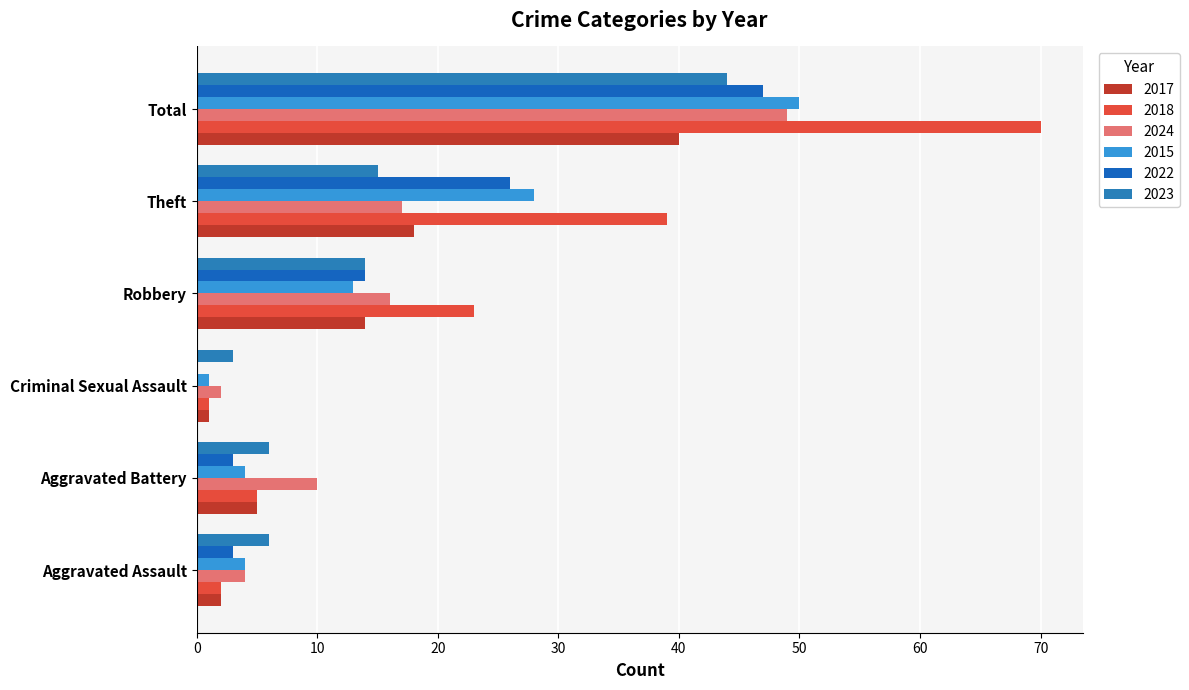

What is the difference between the highest and lowest values at Criminal Sexual Assault?

3